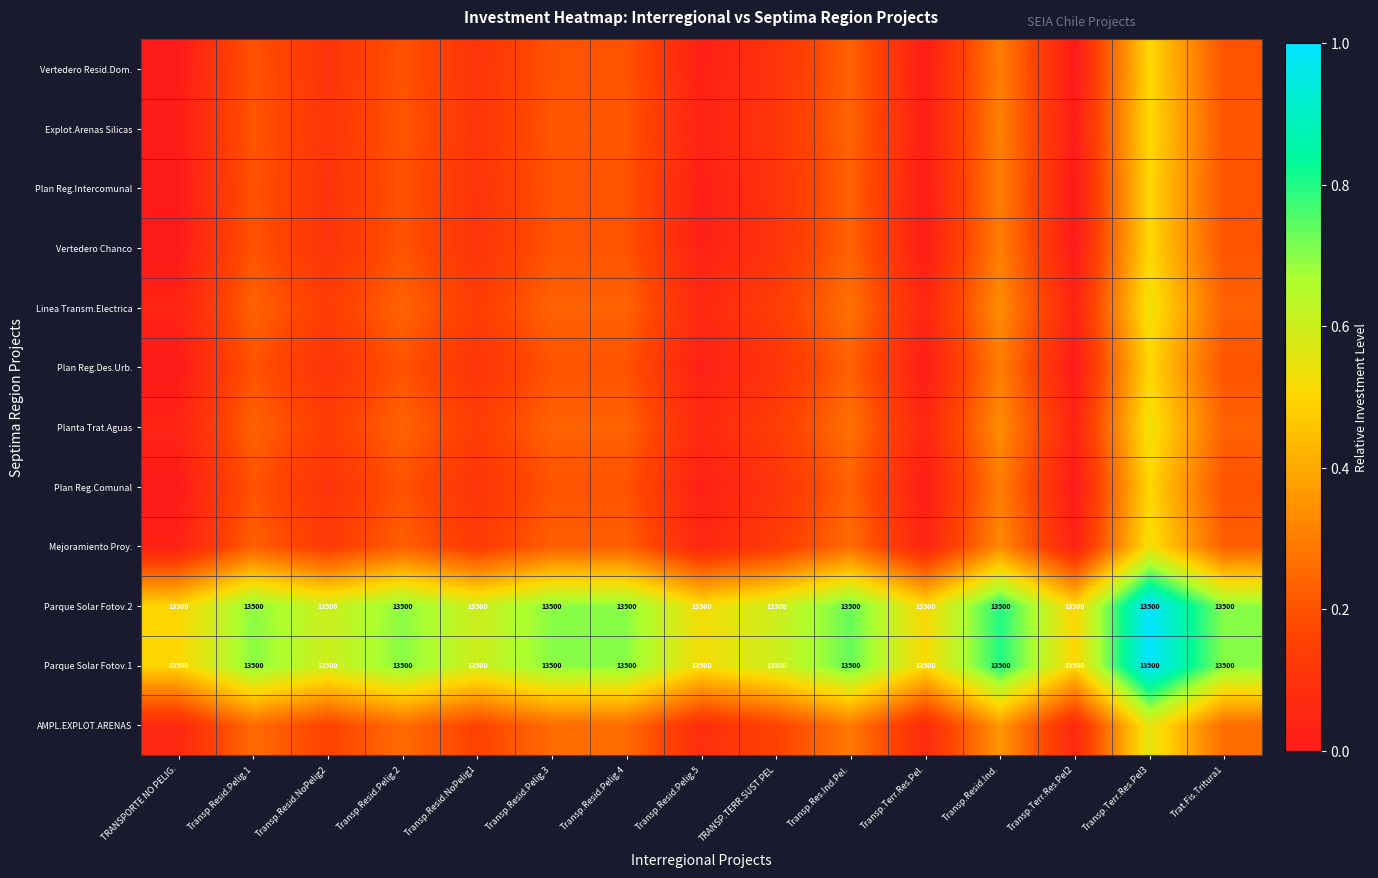

Between Transp.Terr.Res.Pel2 and Transp.Resid.Ind., which is larger?

Transp.Resid.Ind.